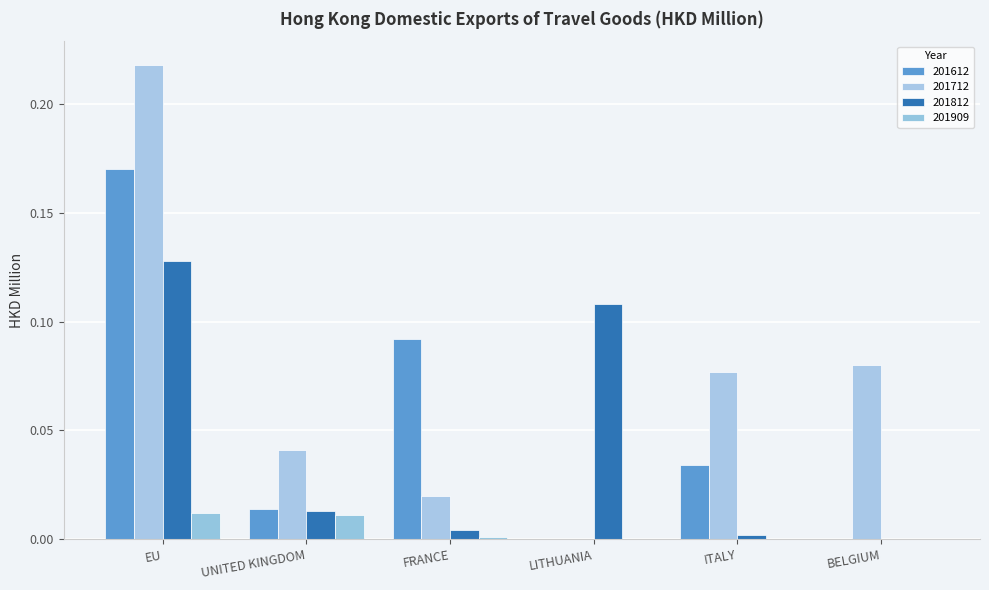

Reading right to left, list all the values displayed in this chart.

201612: 0.0	0.0	0.0	0.1	0.0	0.2
201712: 0.1	0.1	0.0	0.0	0.0	0.2
201812: 0.0	0.0	0.1	0.0	0.0	0.1
201909: 0.0	0.0	0.0	0.0	0.0	0.0